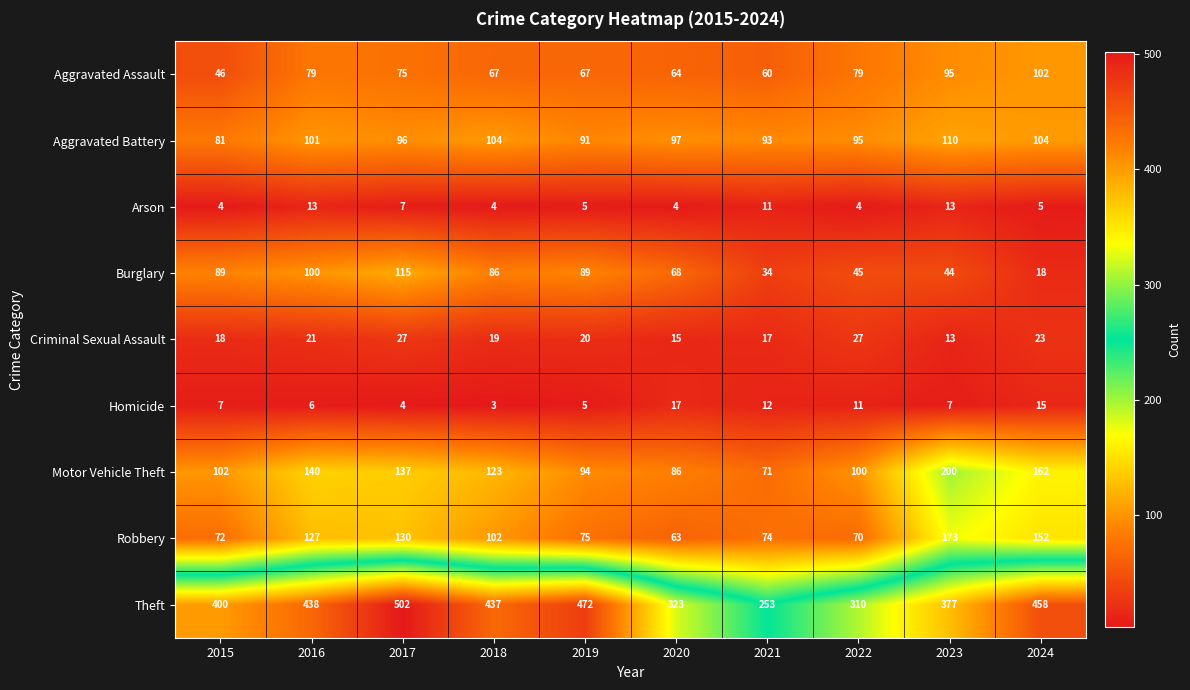

The value of Aggravated Battery at 2024 is 70. True or false?

False